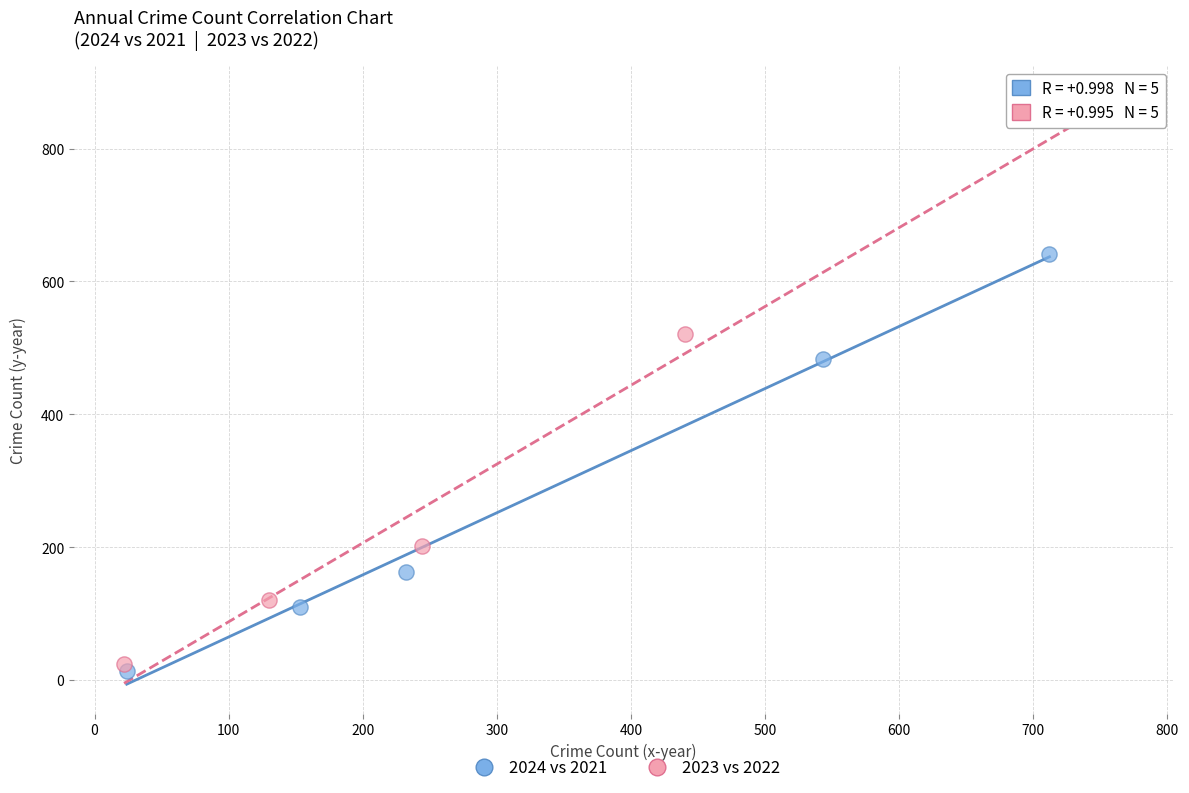

Which series has the widest spread of Y values?

2023 vs 2022